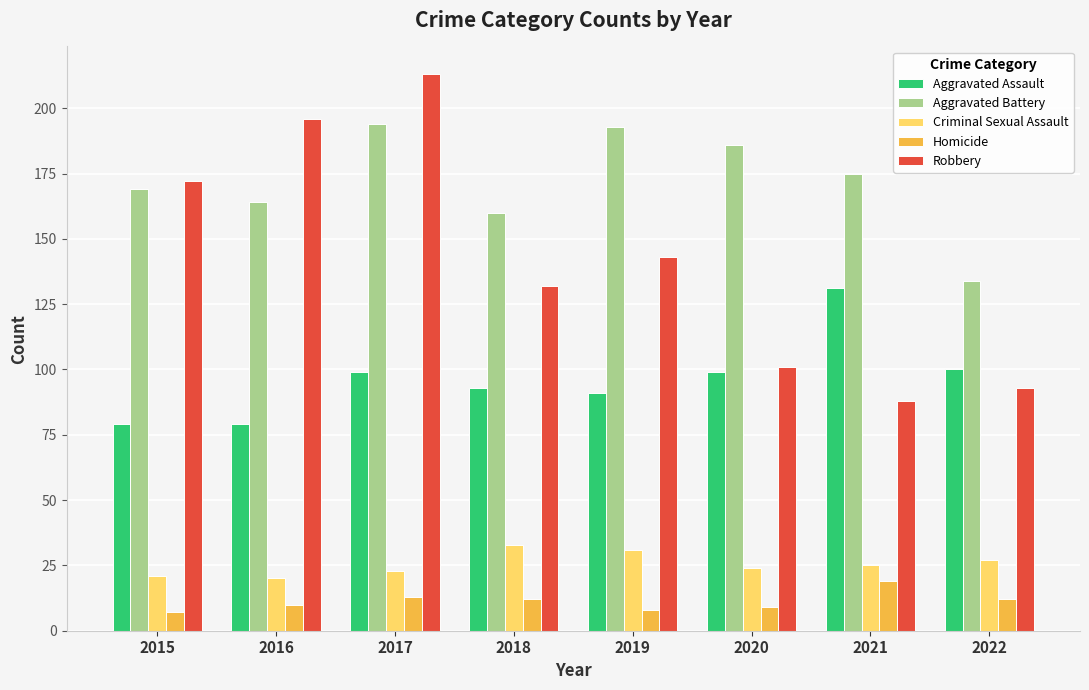

How many bars are there in total?

40